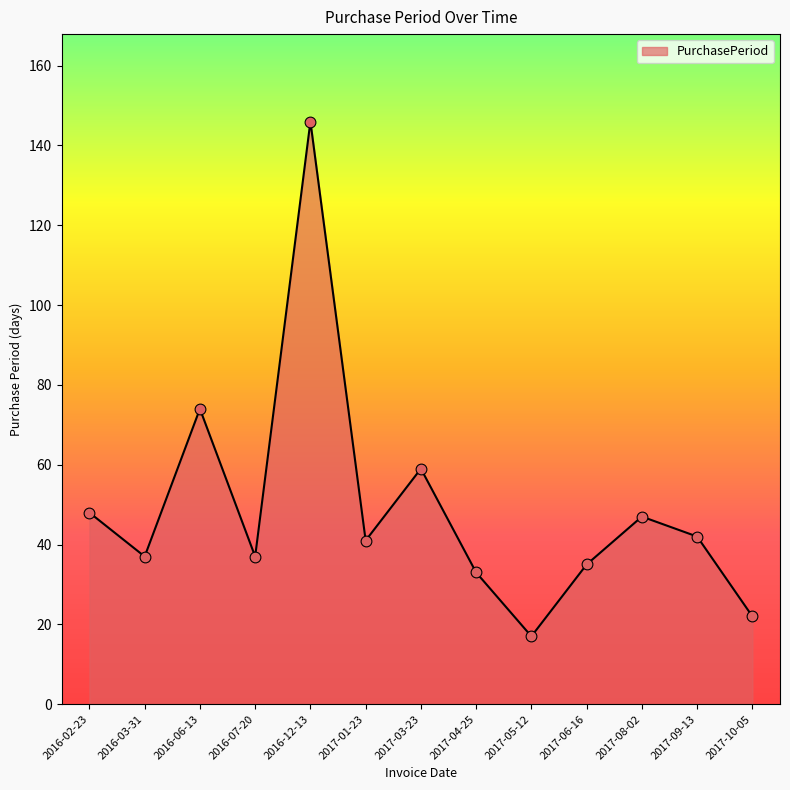

Which has a higher value, 2017-04-25 or 2016-12-13?

2016-12-13